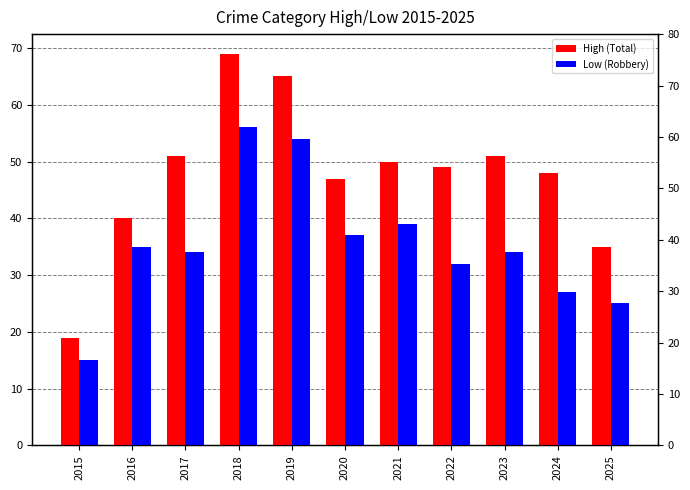

What is the approximate value of Low (Robbery) at 2021?

39